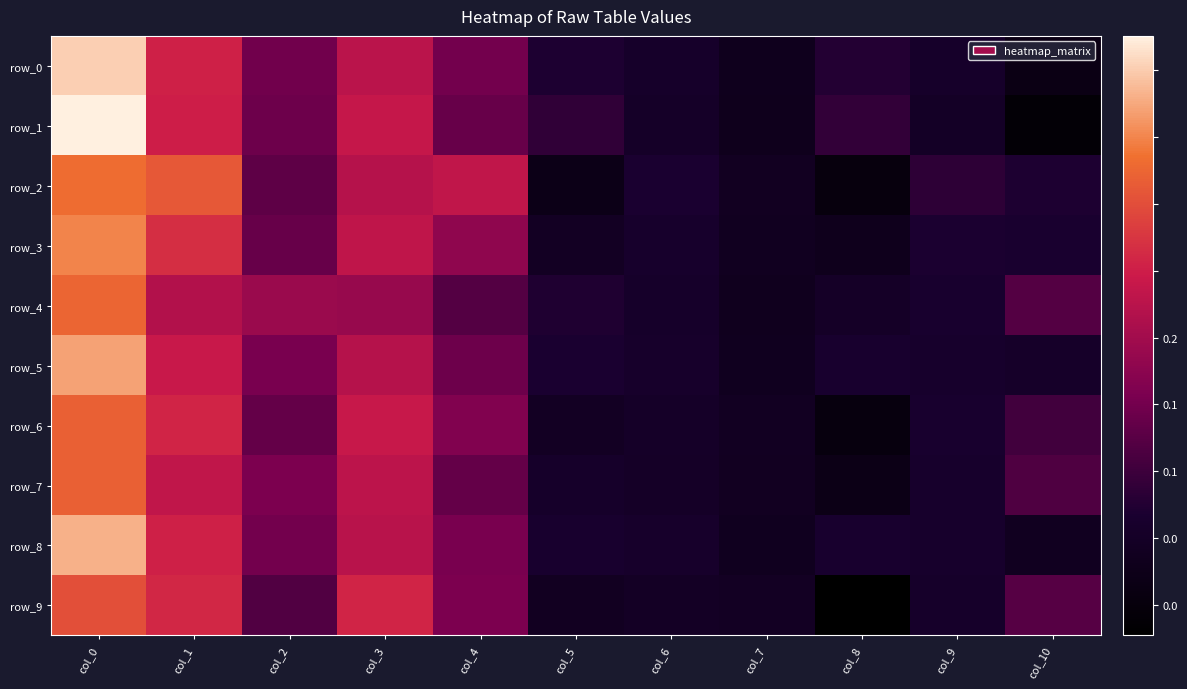

At which label does row_3 first exceed 0?

col_0